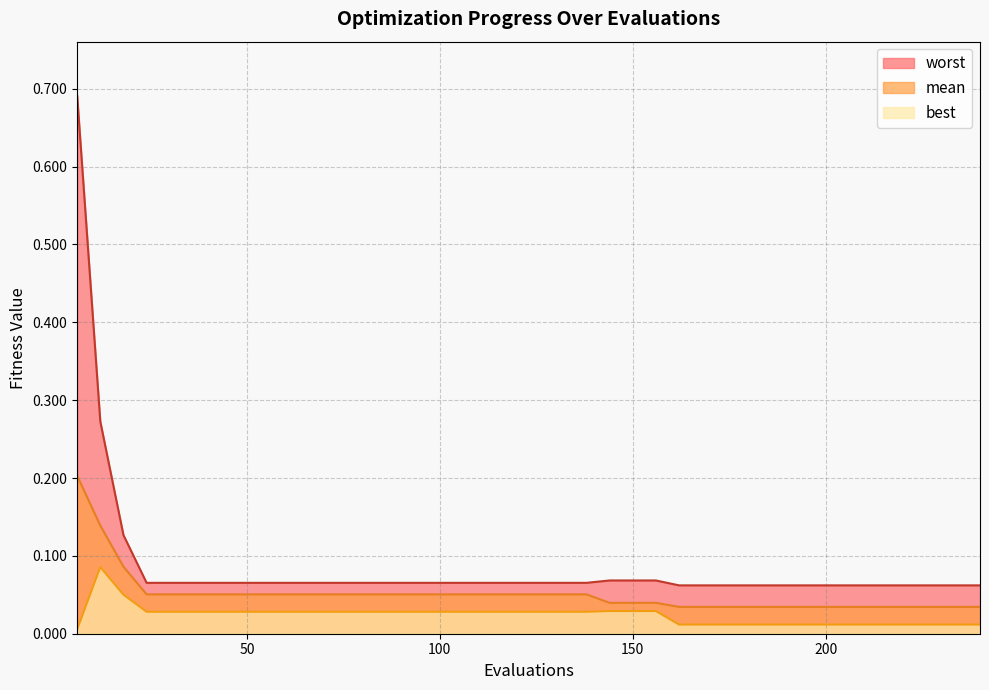

At 48, list the series in order from largest to smallest.

worst, mean, best